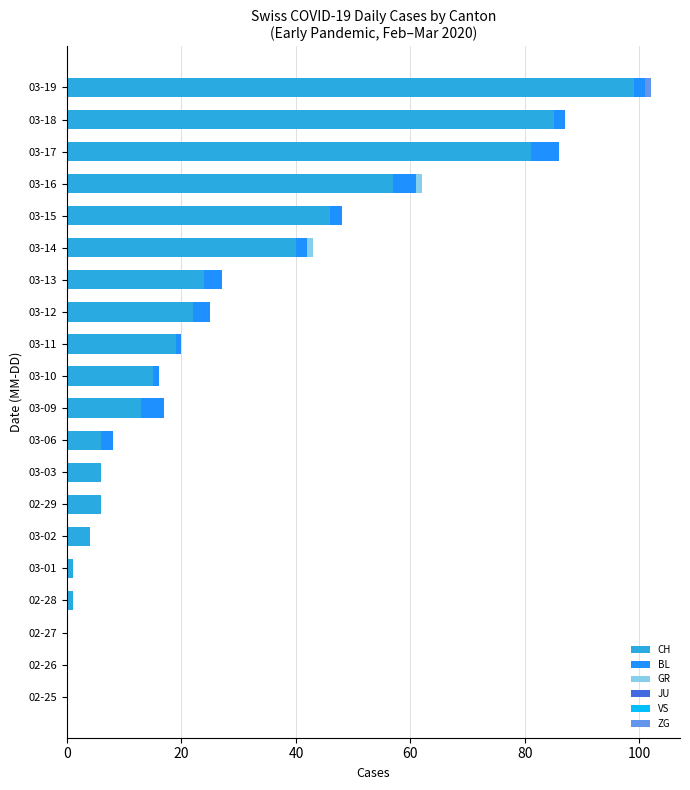

How many categories are shown in the chart?

20